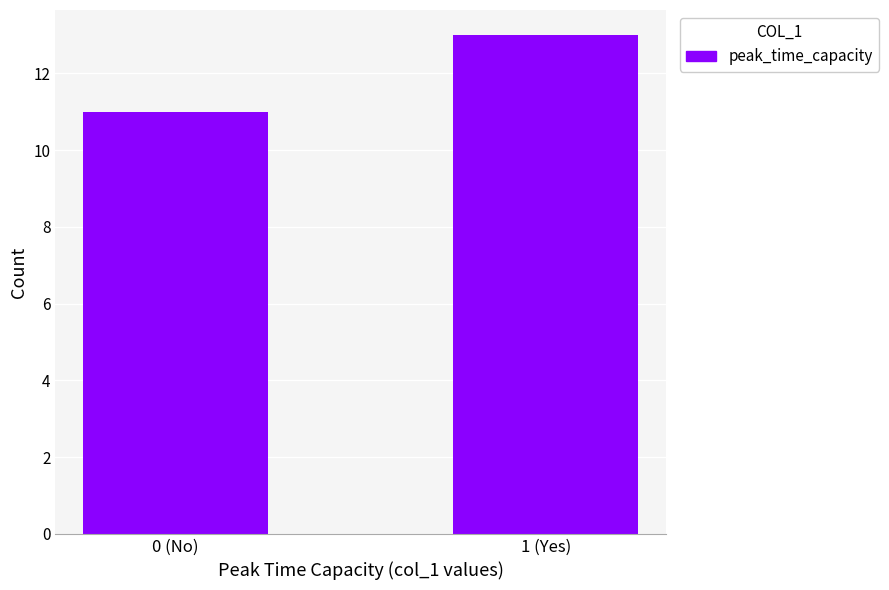

Reading left to right, extract all data points from this chart.

0 (No)=11	1 (Yes)=13